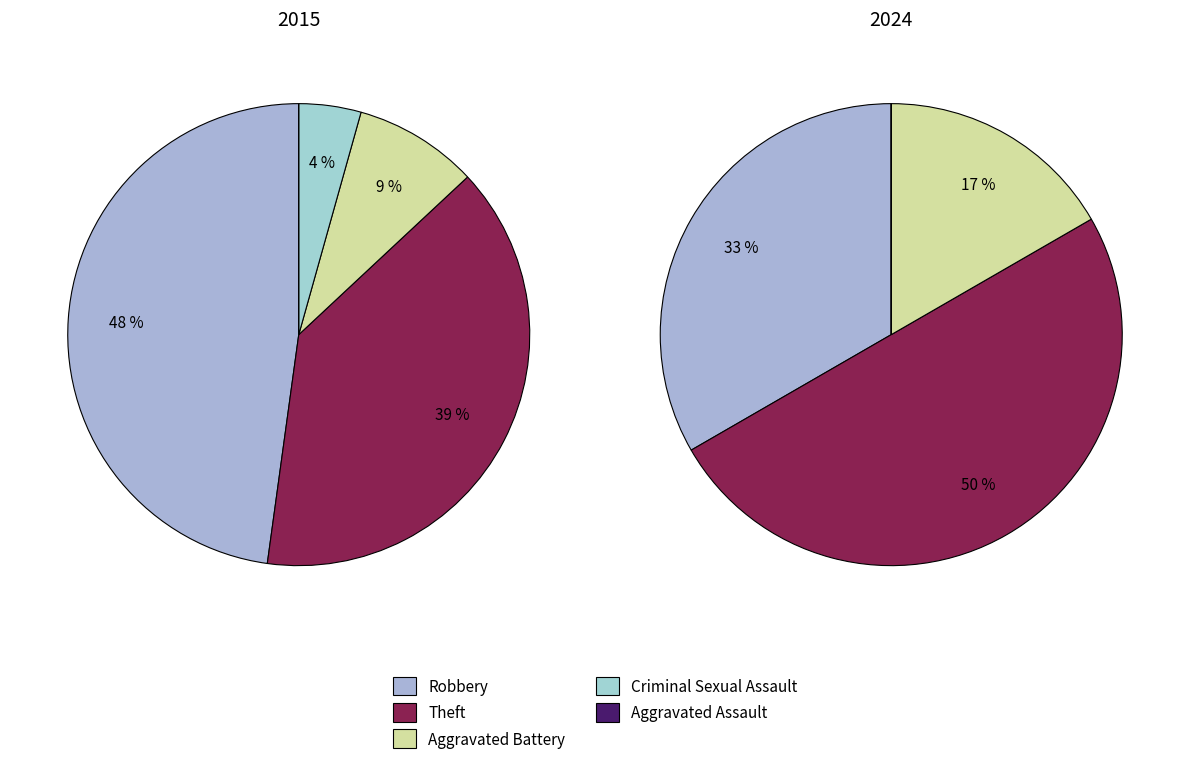

Is there a majority slice in this chart?

No